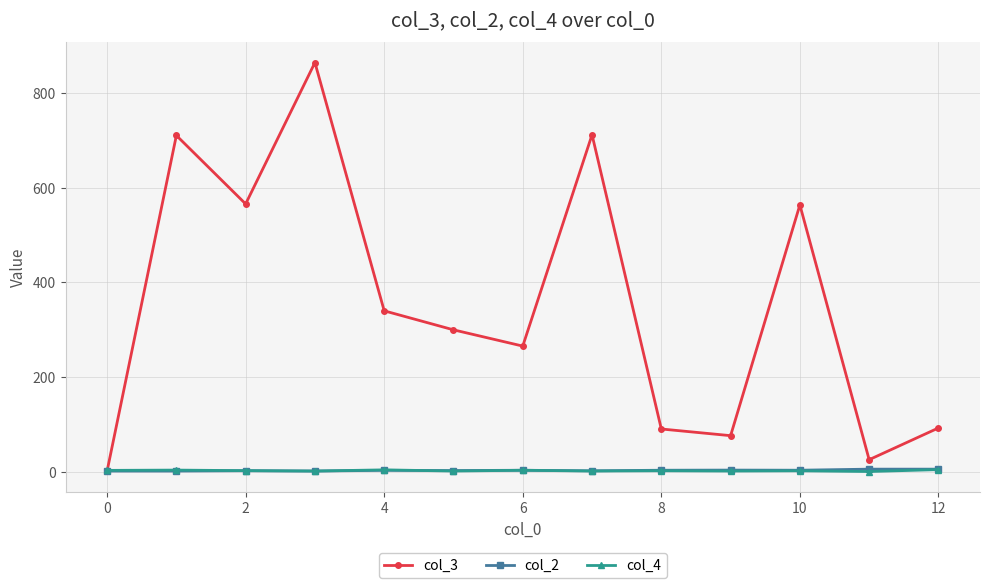

At how many categories does at least one series exceed 492?

5